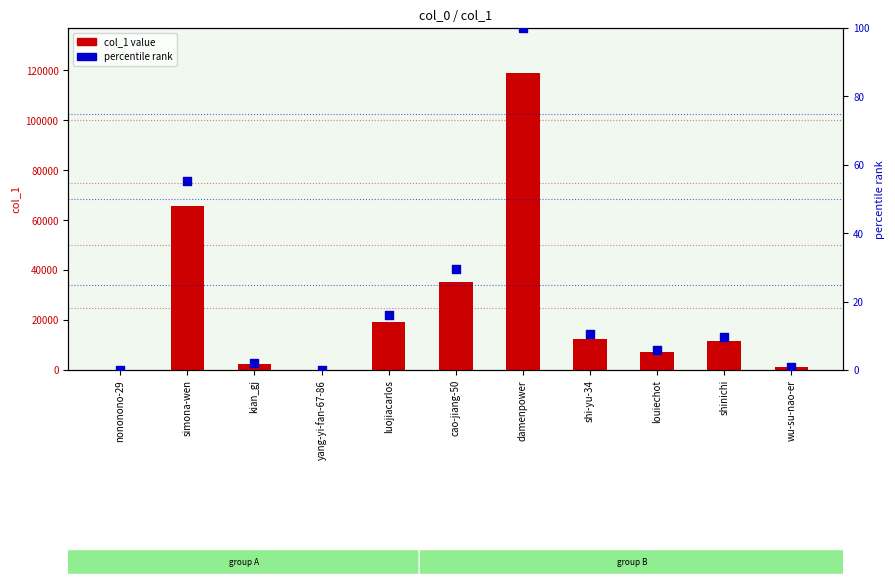

At how many categories does at least one series exceed 19557?

3